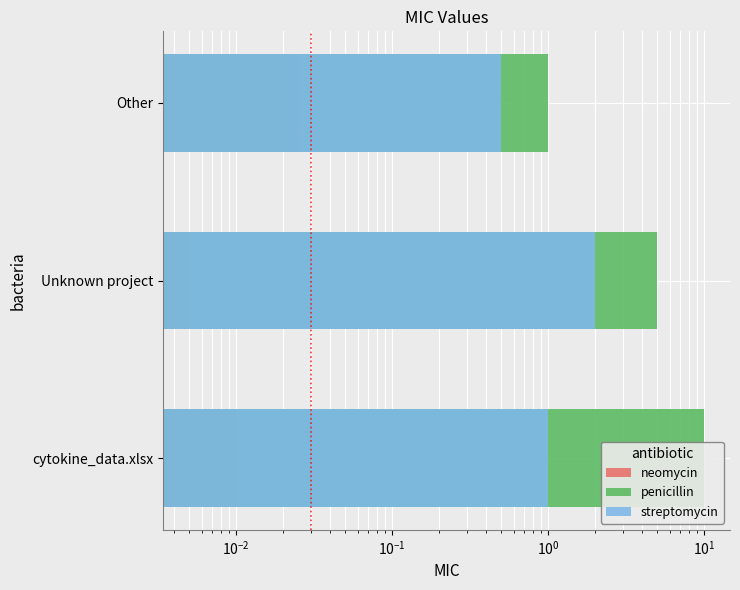

What is the maximum value shown in the chart?

10.0